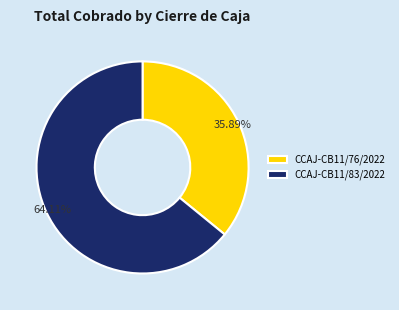

Is it true that CCAJ-CB11/76/2022 is 44% of the pie?

False